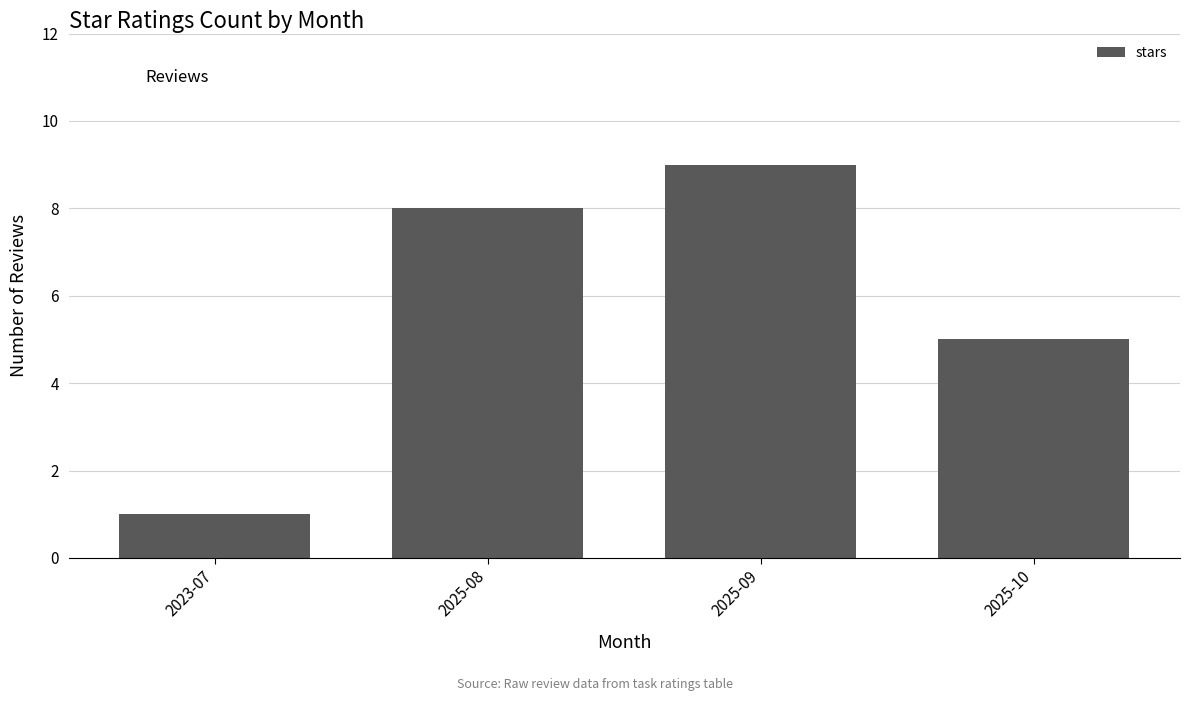

Are the bars horizontal?

No